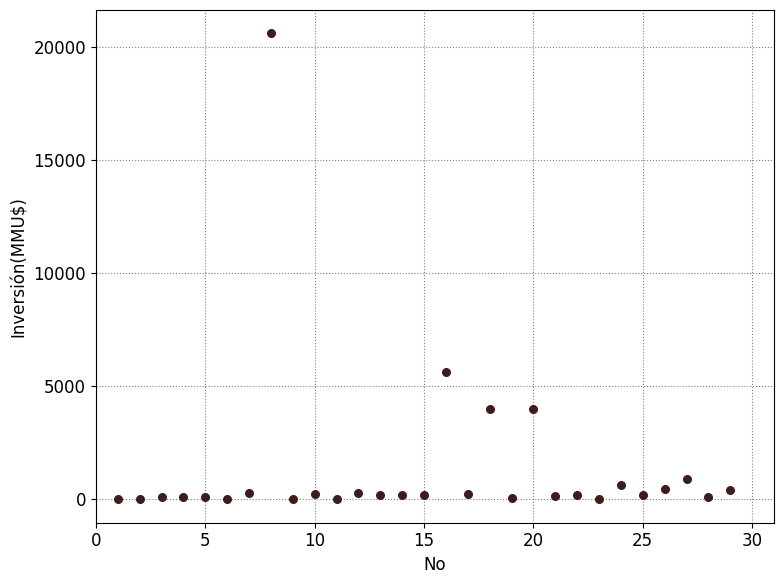

What Y value in the scatter plot is closest to 10302?

5650